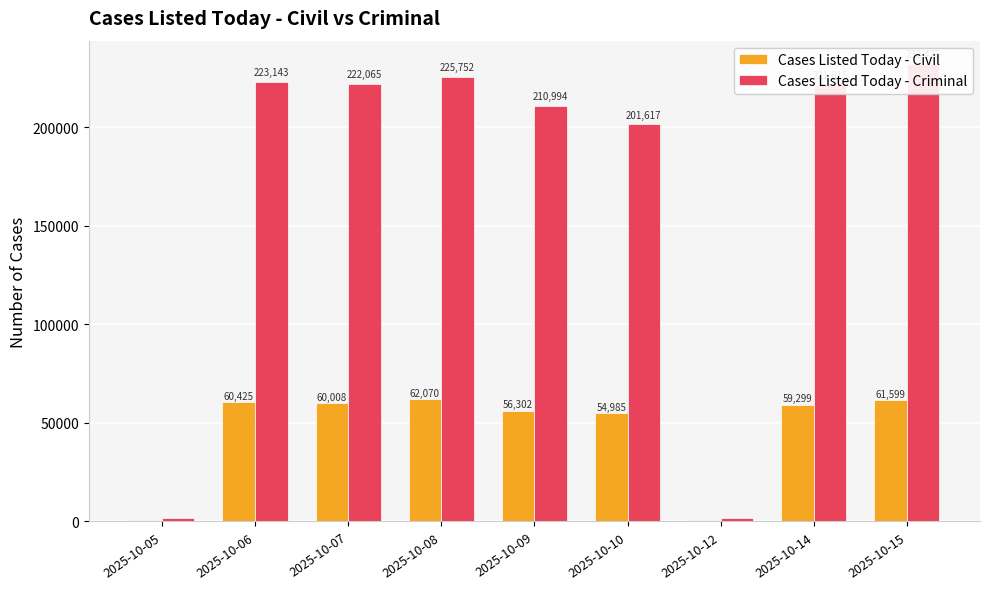

At which label is Cases Listed Today - Criminal closest to 117023?

2025-10-10